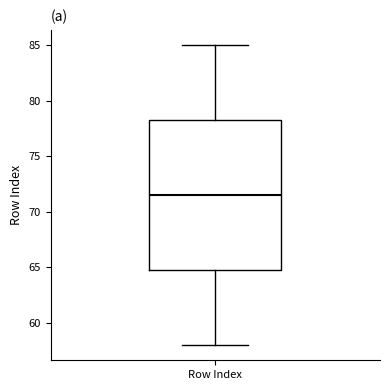

Read this box plot against the y-axis: the position of the median line, the range covered by the box, and the ends of both whiskers. The values are not printed on the chart, so give them approximately, as read against the axis.

median 71.5, box 65.0 to 78.5, whiskers 58.0 to 85.0